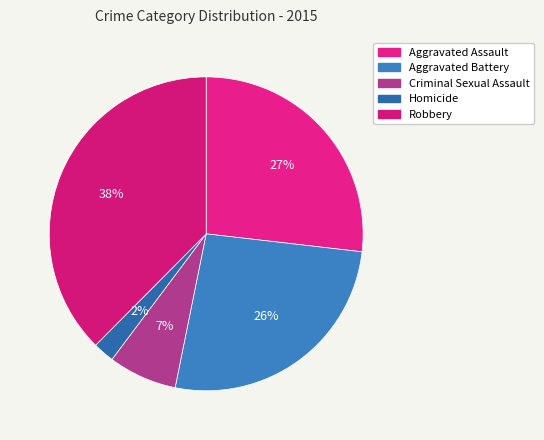

Count the number of slices in the pie.

5